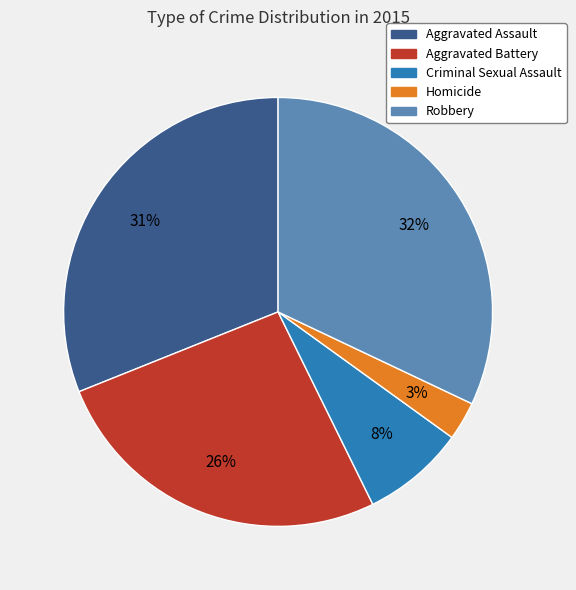

Count the number of slices in the pie.

5